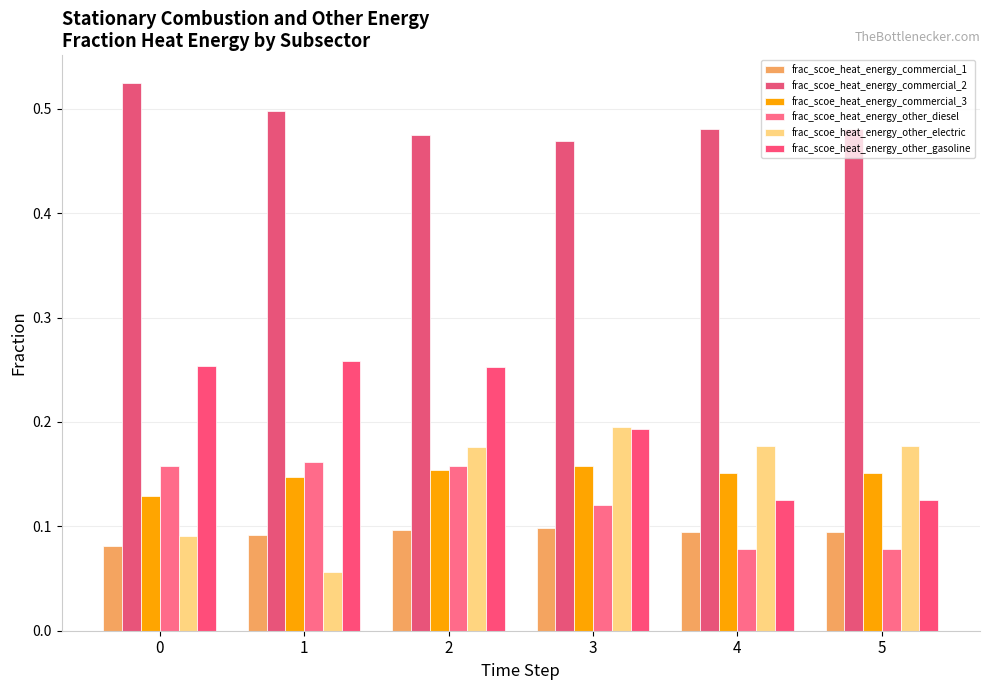

What is the difference between the highest and lowest values at 1?

0.4